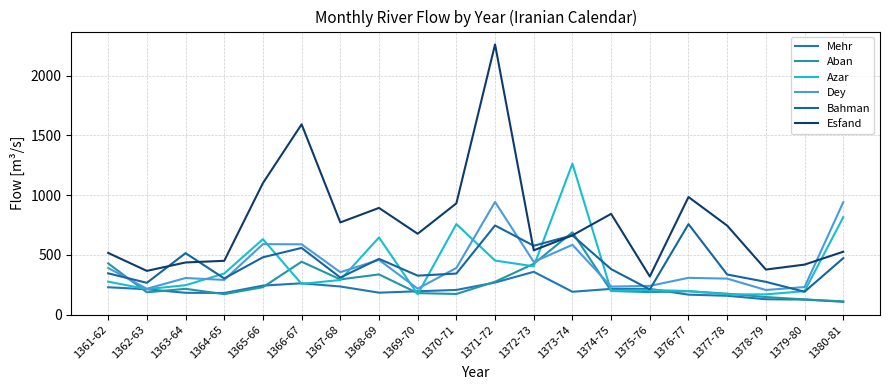

What is the greatest value displayed?

2262.9